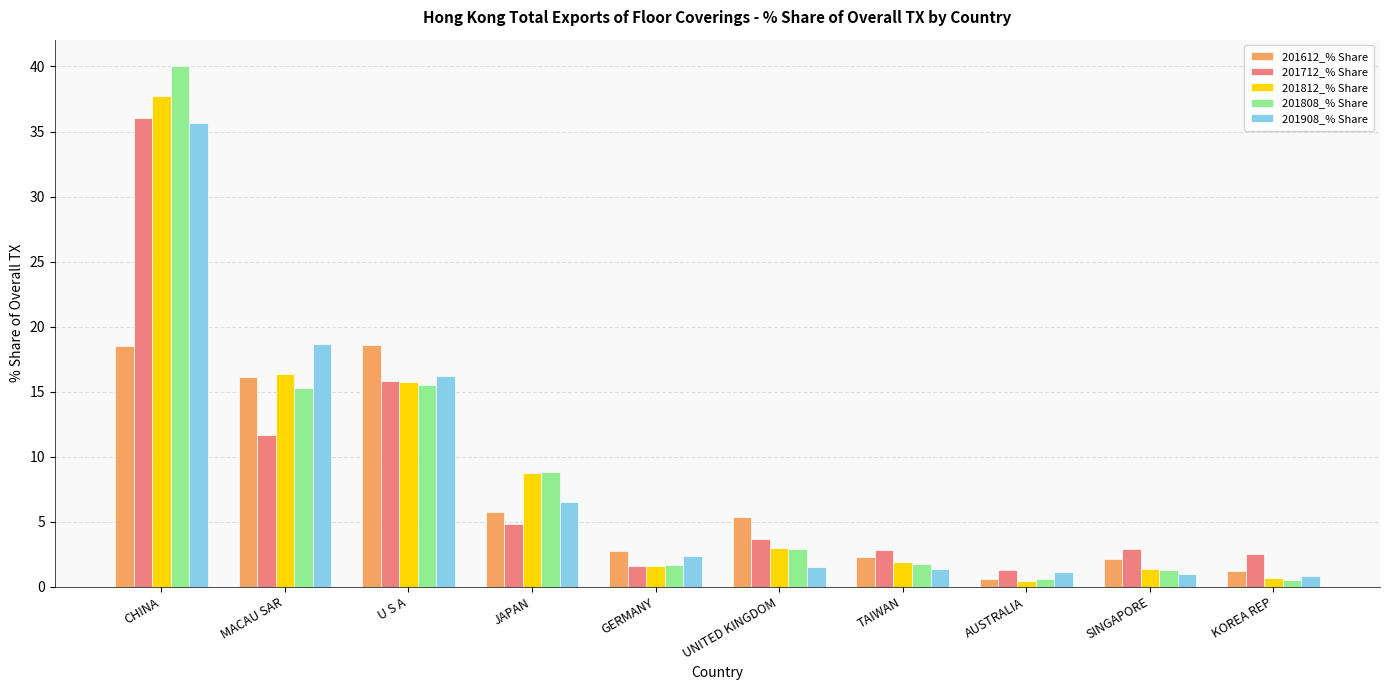

Which series has the largest range (max minus min)?

201808_% Share